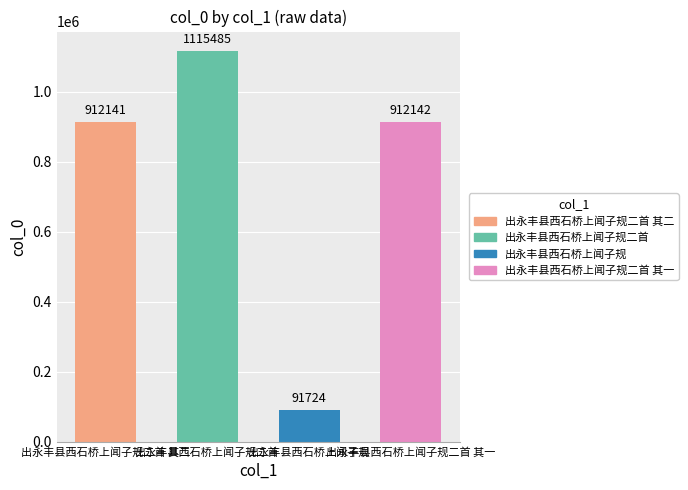

Which has a higher value, 出永丰县西石桥上闻子规二首 or 出永丰县西石桥上闻子规二首 其一?

出永丰县西石桥上闻子规二首